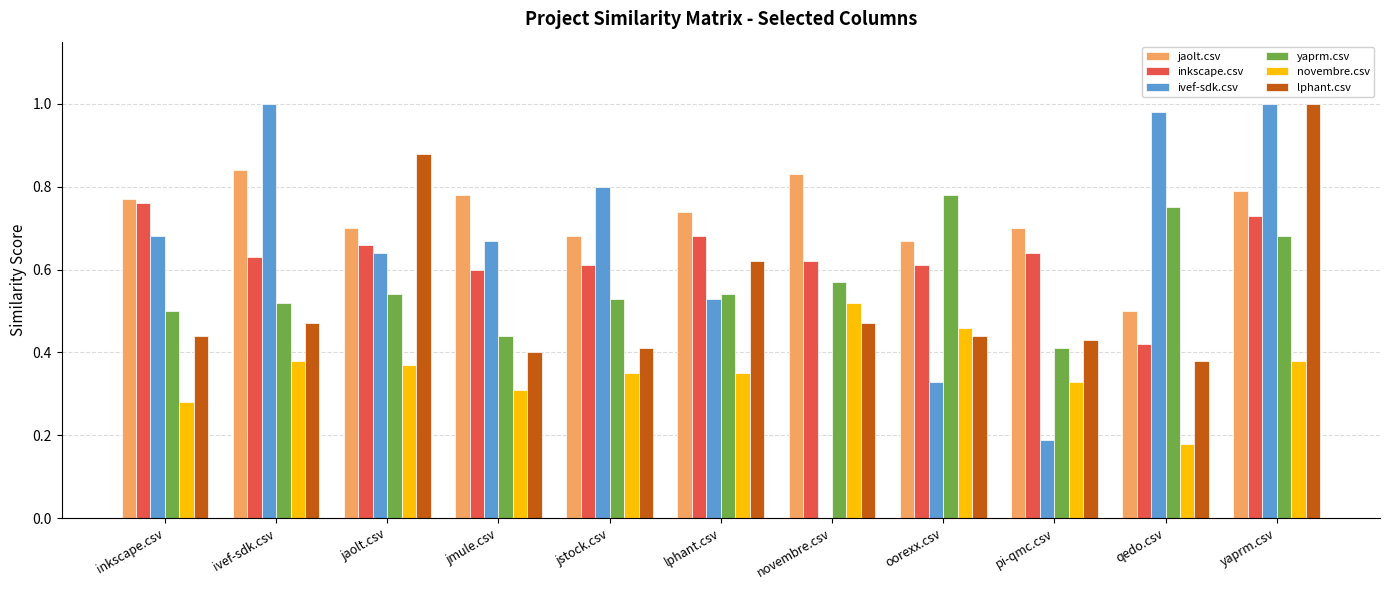

What is the sum of all yaprm.csv values?

6.3